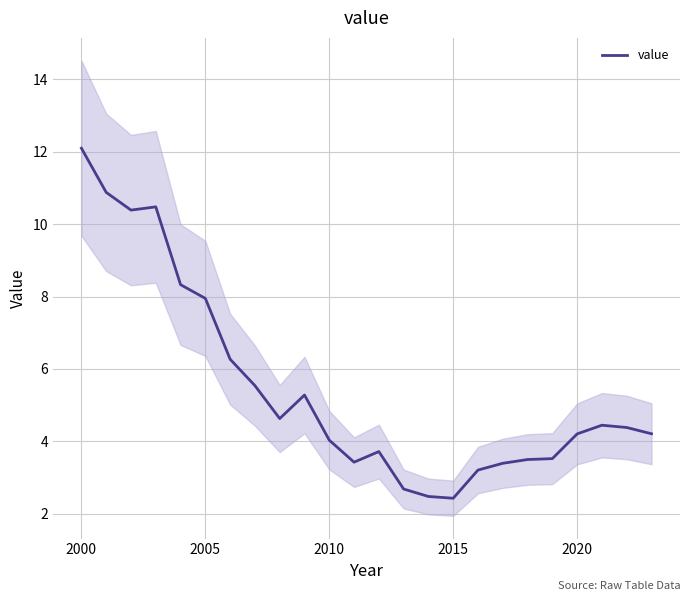

What is the lowest value of the value series?

2.4